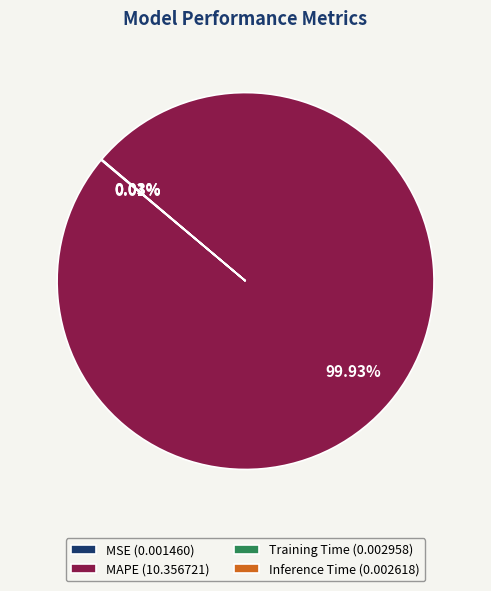

Which slice represents more than half of the pie?

MAPE